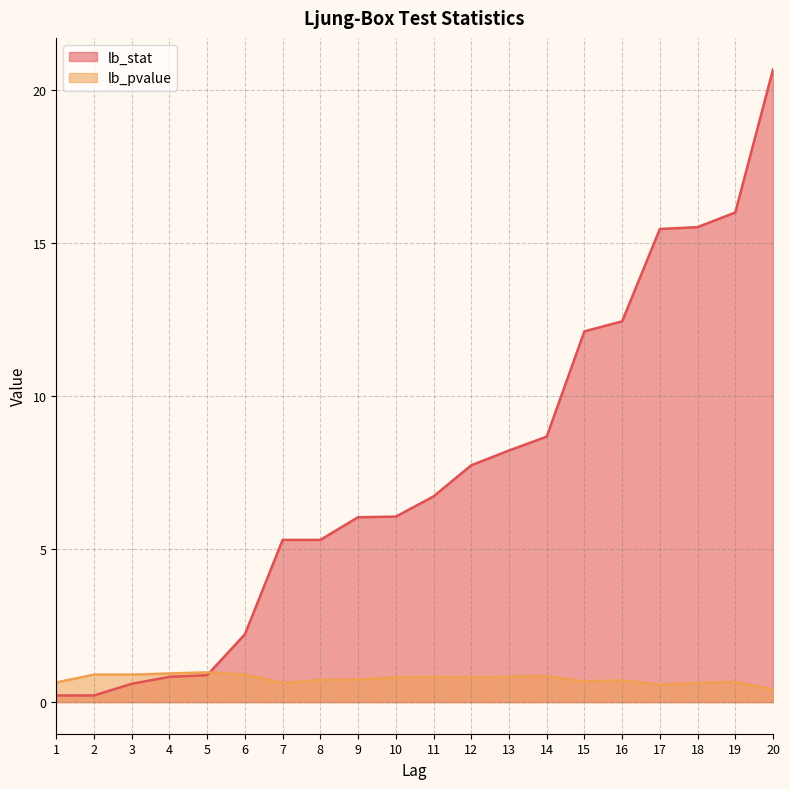

At which category is the sum across all series the highest?

20